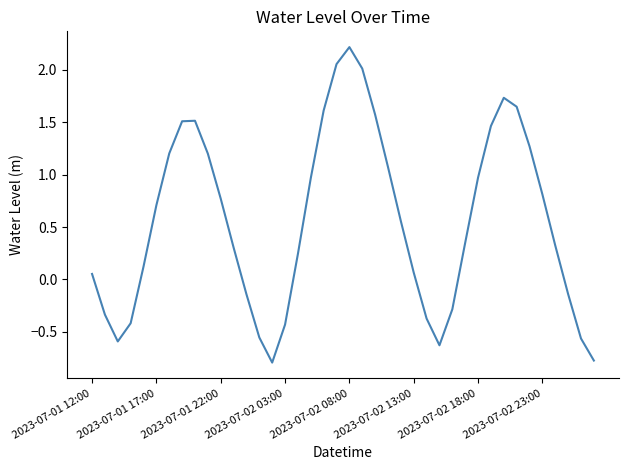

What is the minimum value shown in the chart?

-0.8